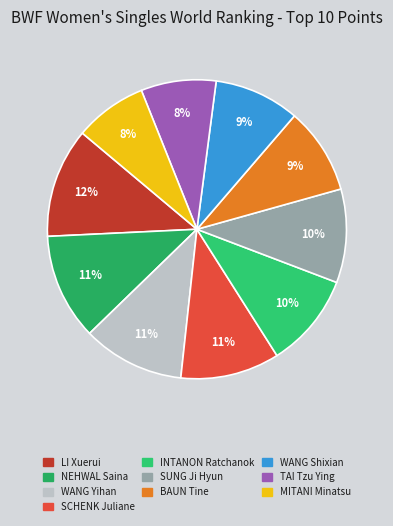

How many slices are in this pie chart?

10